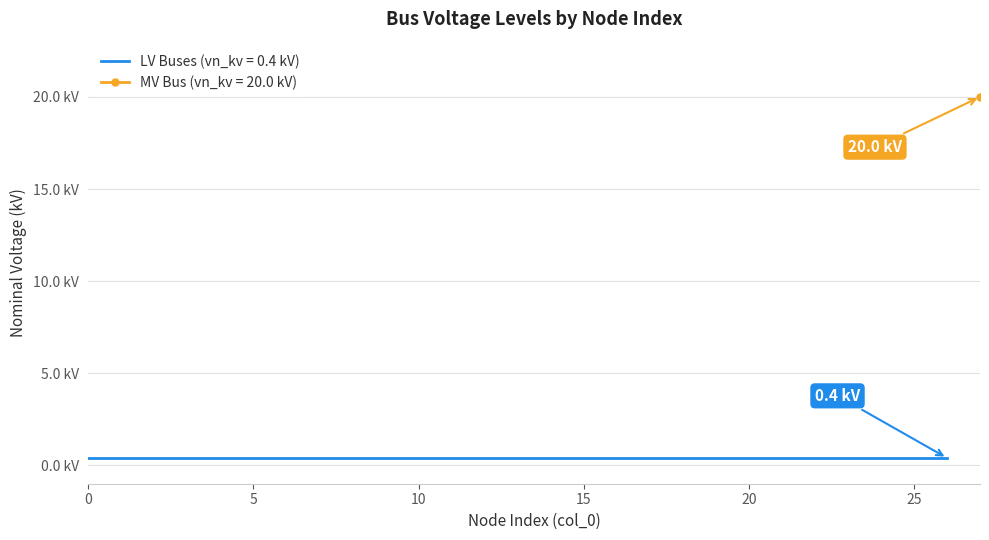

What is the greatest value displayed?

20.0